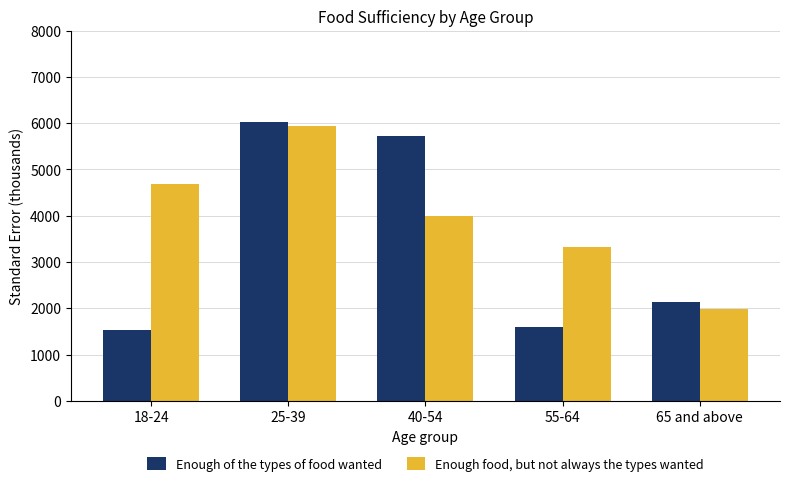

The value of Enough food, but not always the types wanted at 18-24 is 2468.6. True or false?

False